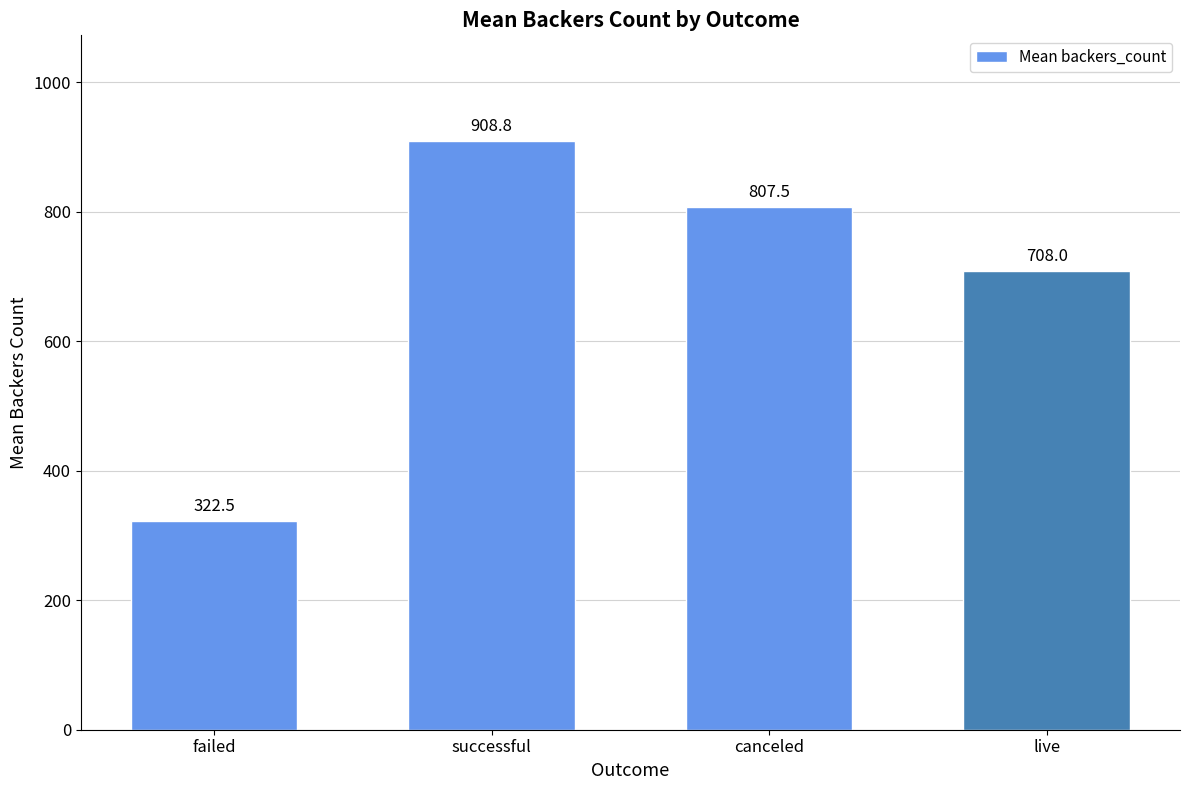

List the labels in order of value, smallest first.

failed, live, canceled, successful